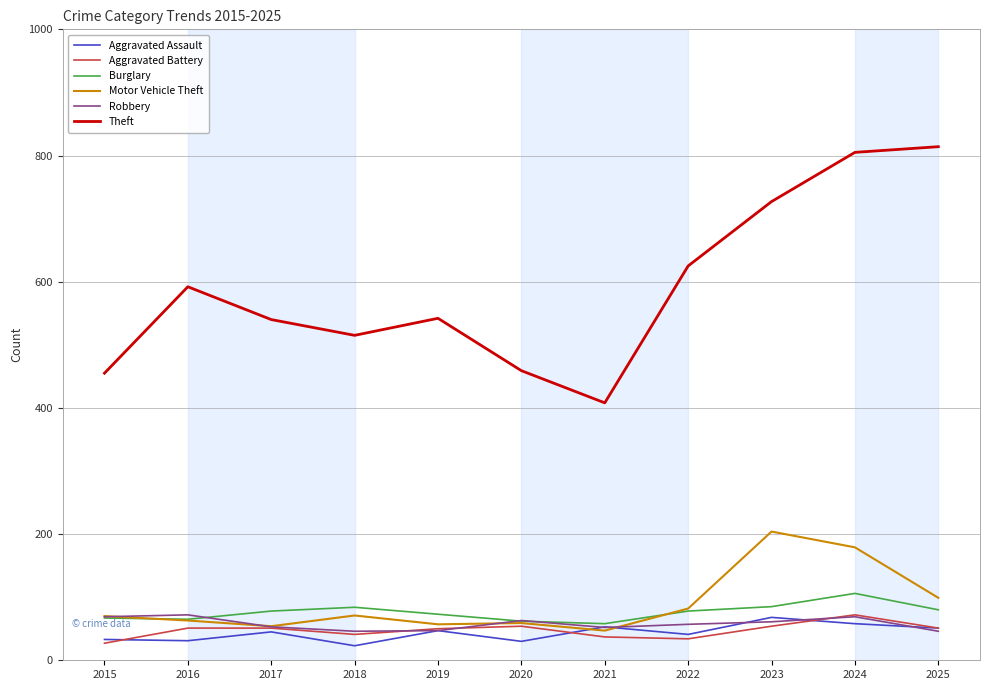

What is the spread (max minus min) of values at 2024?

747